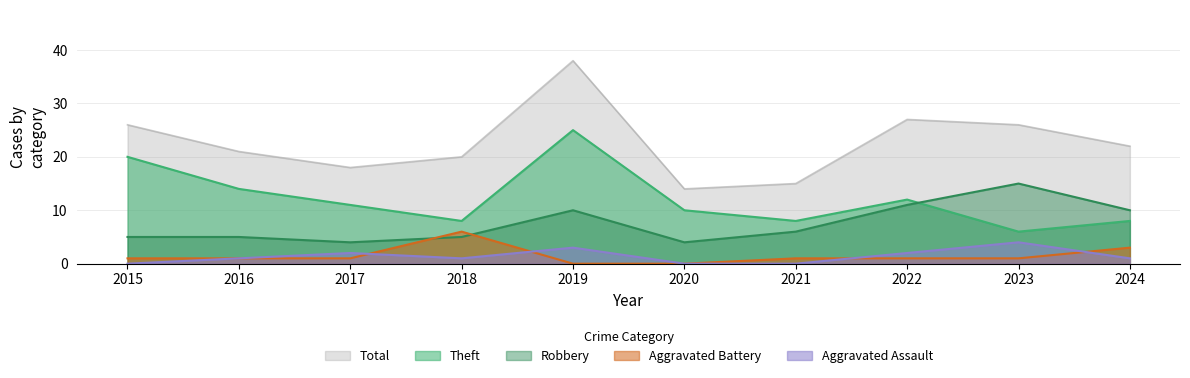

How many data points in Aggravated Battery are less than 1?

2